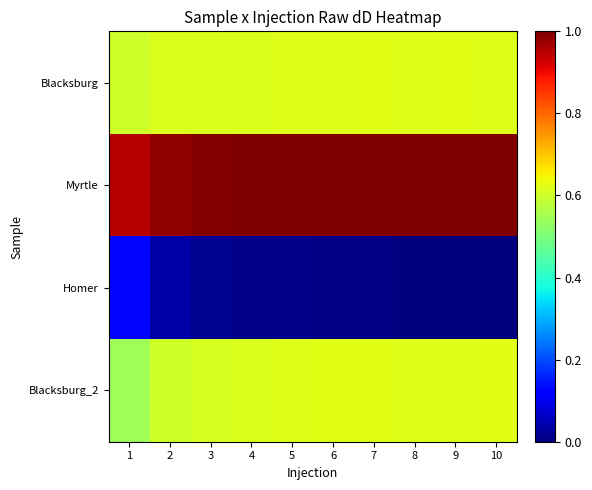

At 5, list the series in order from smallest to largest.

Homer, Blacksburg_2, Blacksburg, Myrtle